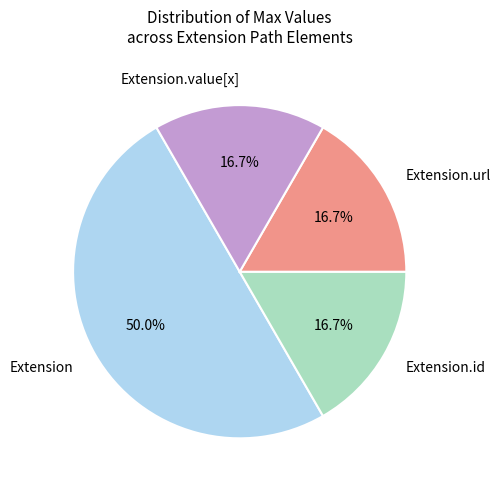

Which slice is the largest?

Extension